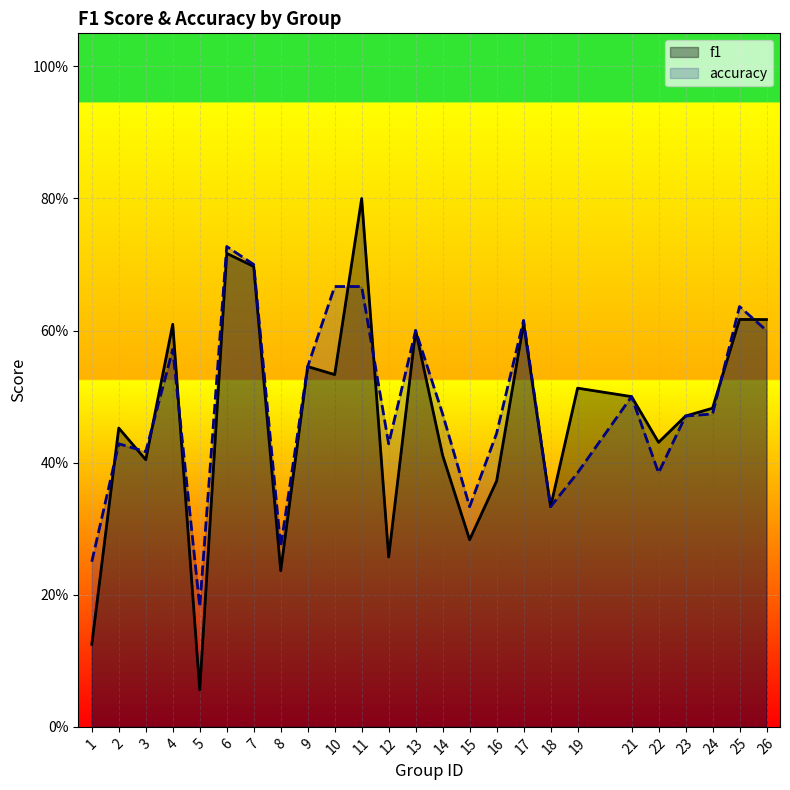

How many lines are shown in the chart?

2